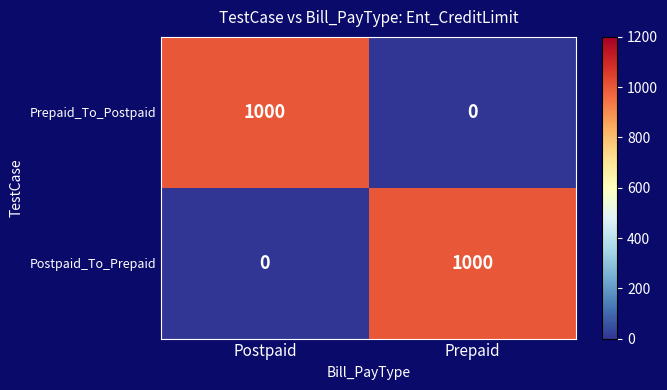

What is the difference between the highest and lowest values at Postpaid?

1000